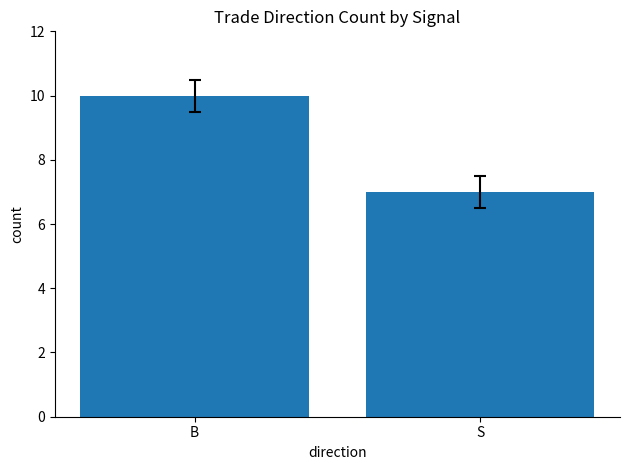

Reading right to left, what are all the values shown in this chart?

7	10